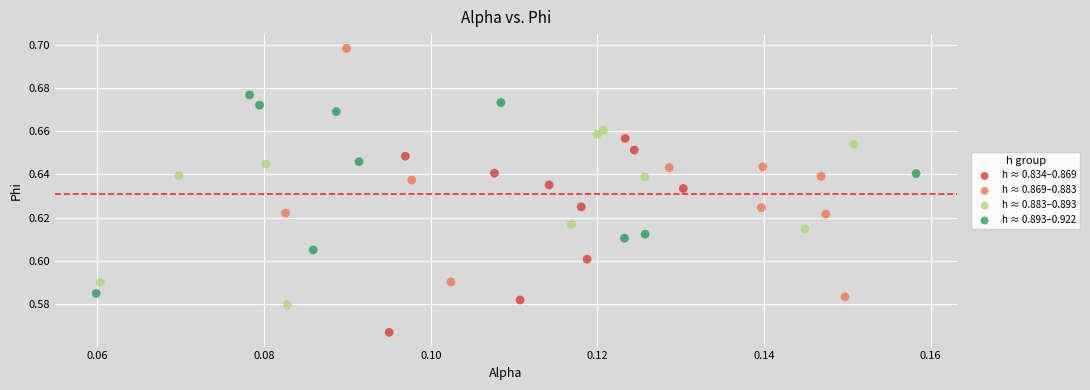

Which series reaches the minimum Y coordinate?

h ≈ 0.834–0.869